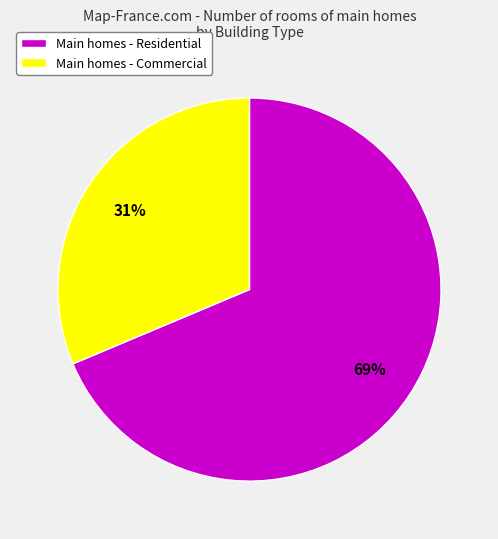

To the nearest percent, what portion does Main homes - Residential represent?

69%